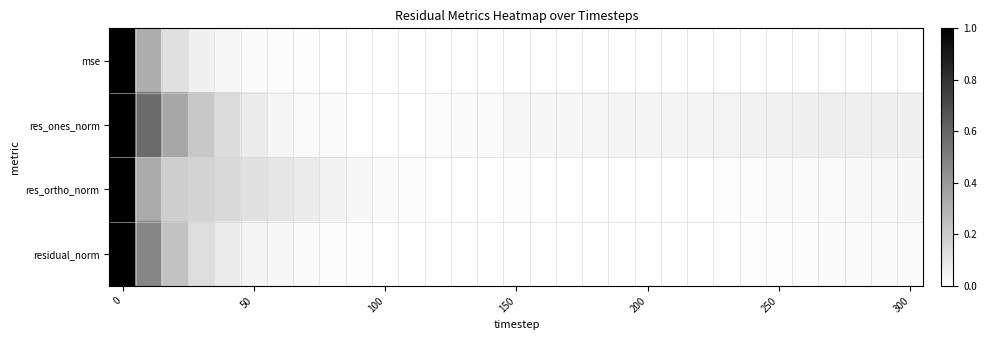

Reading left to right, transcribe all the data shown in this chart.

mse: 1.0	0.3	0.1	0.1	0.0	0.0	0.0	0.0	0.0	0.0	0.0	0.0	0.0	0.0	0.0	0.0	0.0	0.0	0.0	0.0	0.0	0.0	0.0	0.0	0.0	0.0	0.0	0.0	0.0	0.0	0.0
res_ones_norm: 1.0	0.6	0.3	0.2	0.1	0.1	0.0	0.0	0.0	0.0	0.0	0.0	0.0	0.0	0.0	0.0	0.0	0.0	0.0	0.0	0.0	0.0	0.0	0.0	0.1	0.1	0.1	0.1	0.1	0.1	0.1
res_ortho_norm: 1.0	0.3	0.2	0.2	0.1	0.1	0.1	0.1	0.1	0.0	0.0	0.0	0.0	0.0	0.0	0.0	0.0	0.0	0.0	0.0	0.0	0.0	0.0	0.0	0.0	0.0	0.0	0.0	0.0	0.0	0.0
residual_norm: 1.0	0.5	0.2	0.1	0.1	0.0	0.0	0.0	0.0	0.0	0.0	0.0	0.0	0.0	0.0	0.0	0.0	0.0	0.0	0.0	0.0	0.0	0.0	0.0	0.0	0.0	0.0	0.0	0.0	0.0	0.0